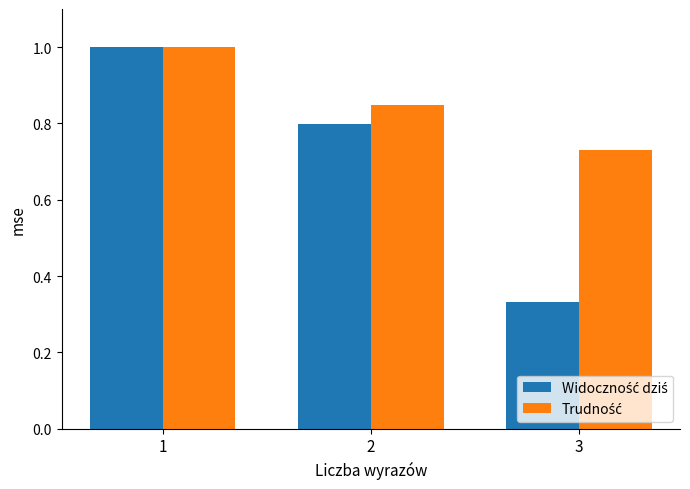

What is the total value across all series at 2?

1.6